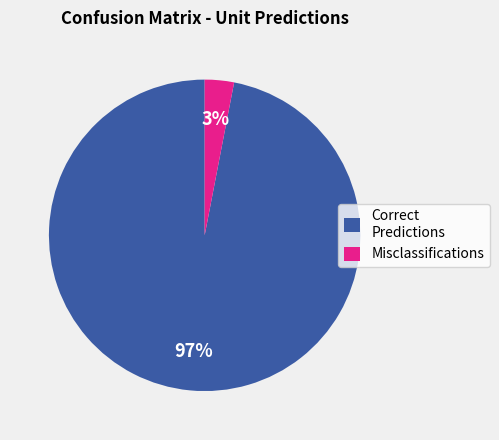

Count the number of slices in the pie.

2